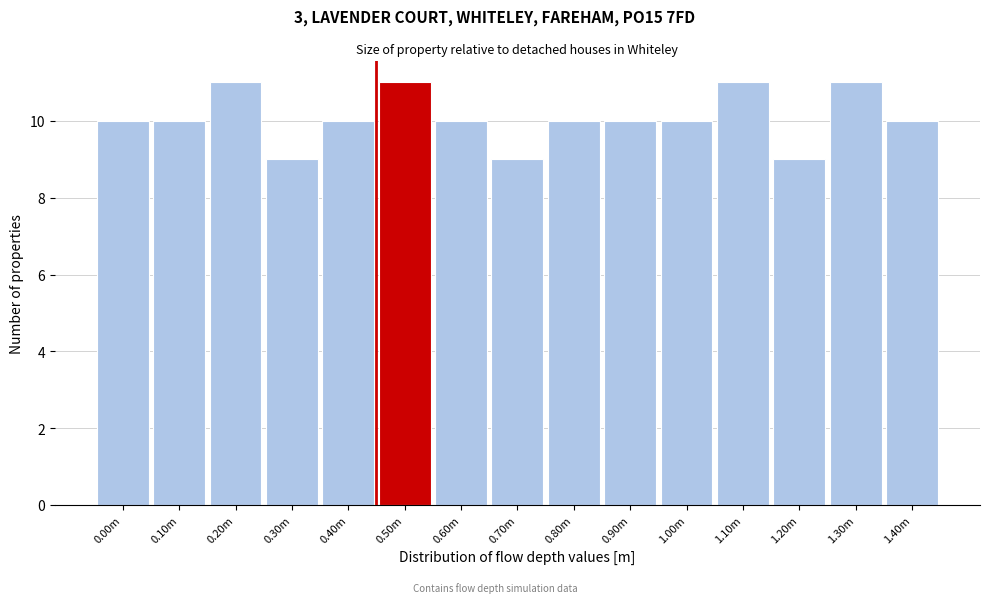

Reading left to right, list all the values displayed in this chart.

10	10	11	9	10	11	10	9	10	10	10	11	9	11	10